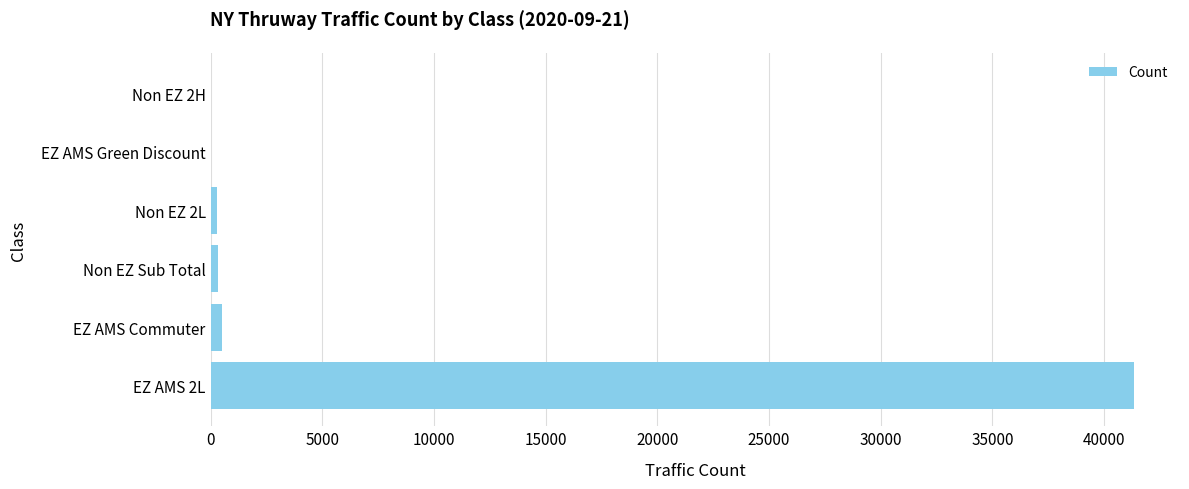

What is the sum of all values?

42530